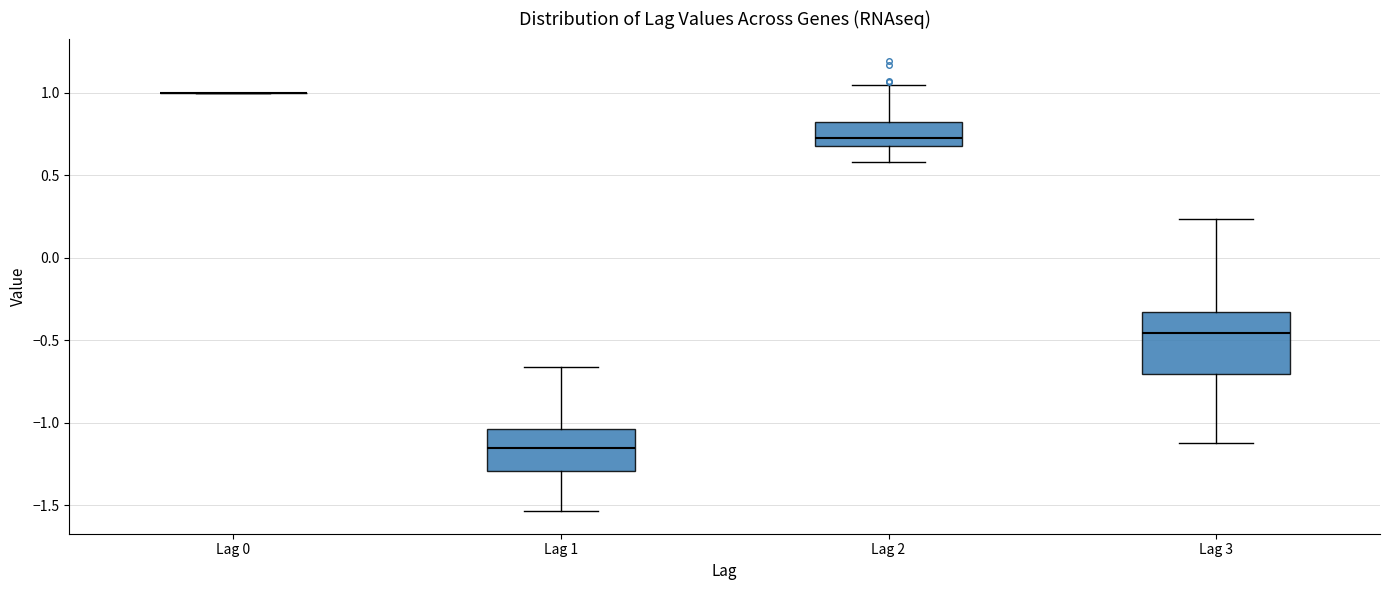

Which box is the tallest, from its lower edge to its upper edge?

Lag 3